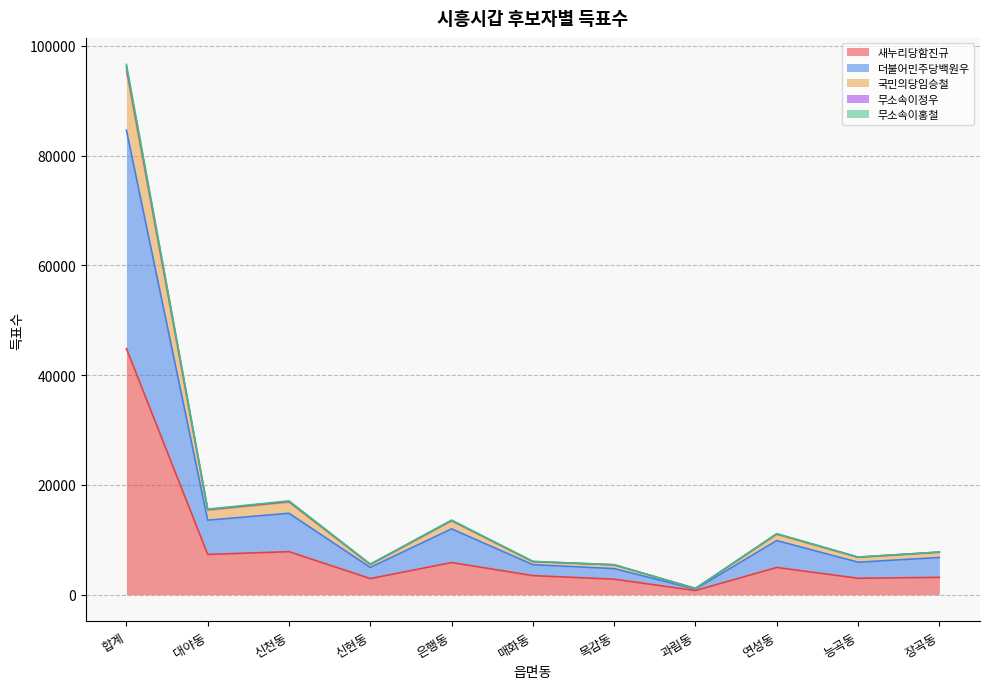

At which category is the sum across all series the highest?

합계